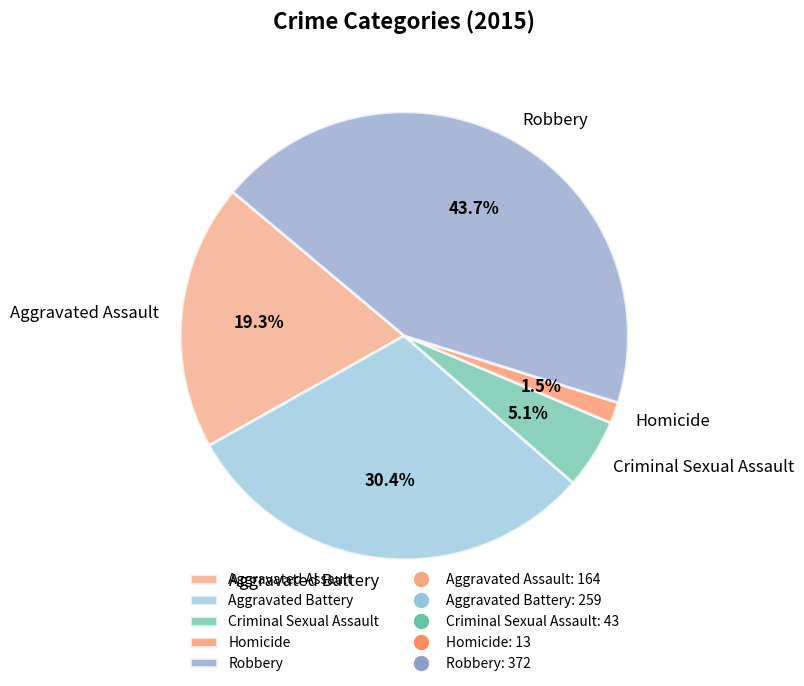

To the nearest percent, what is the difference between the largest and smallest slice percentages?

42%